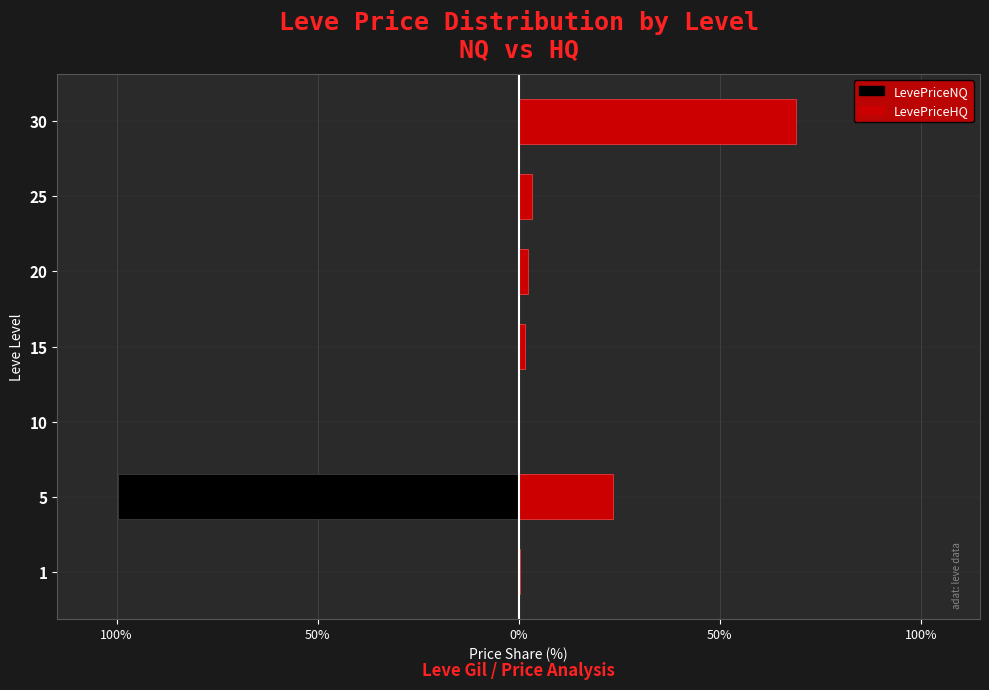

What is the maximum value shown in the chart?

68.9